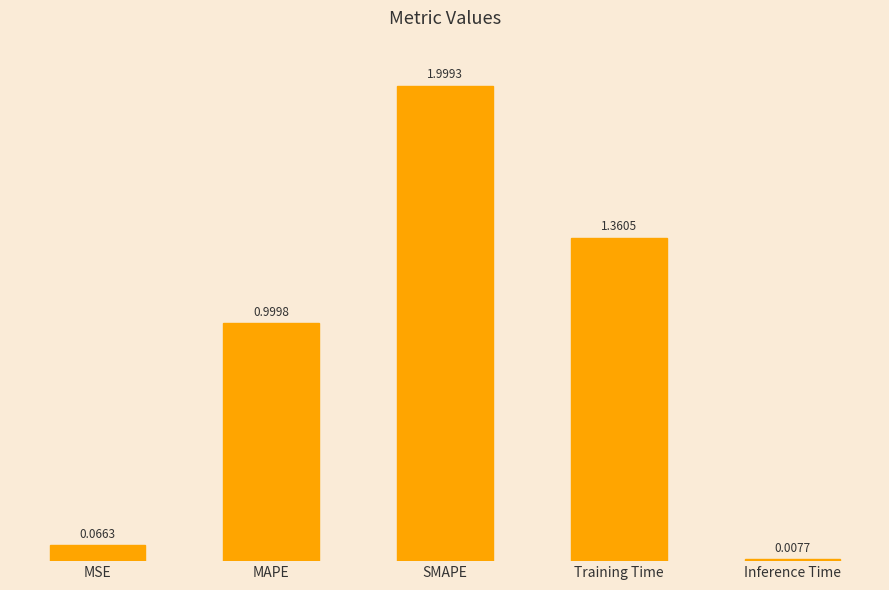

What is the difference between the values at MAPE and Training Time?

0.4